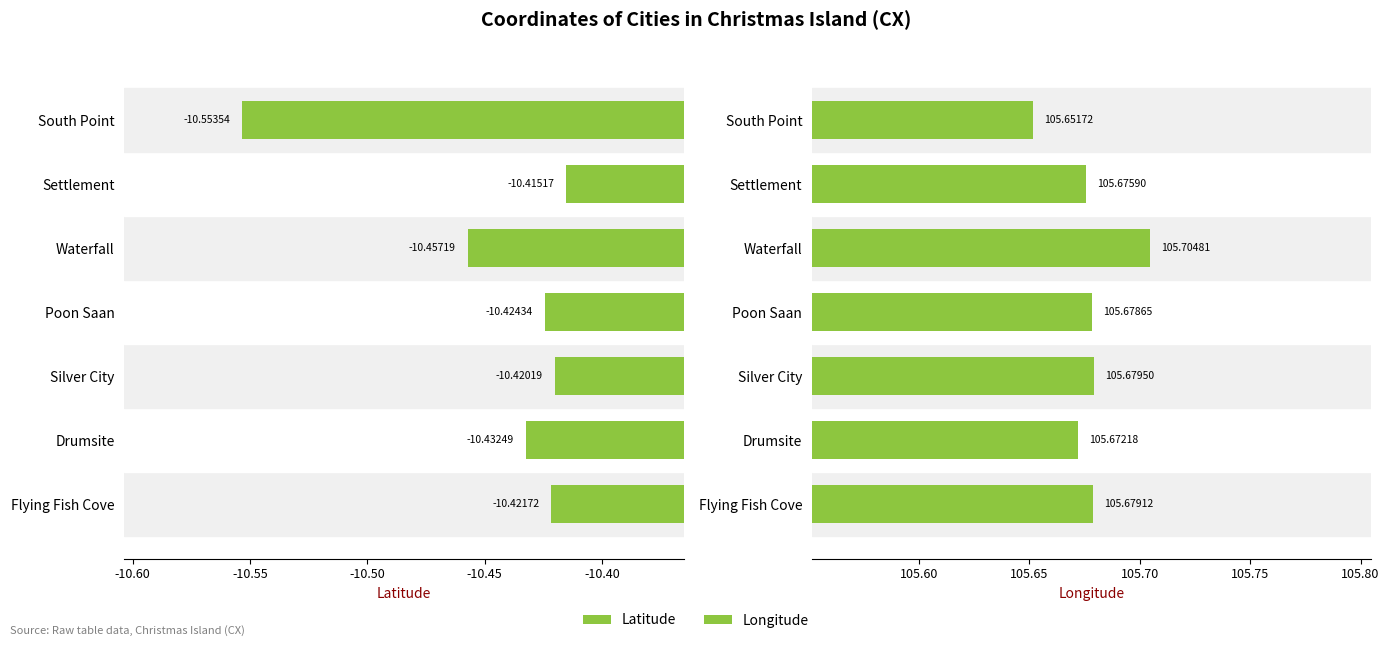

Between Poon Saan and Waterfall, which series saw the biggest shift?

Latitude